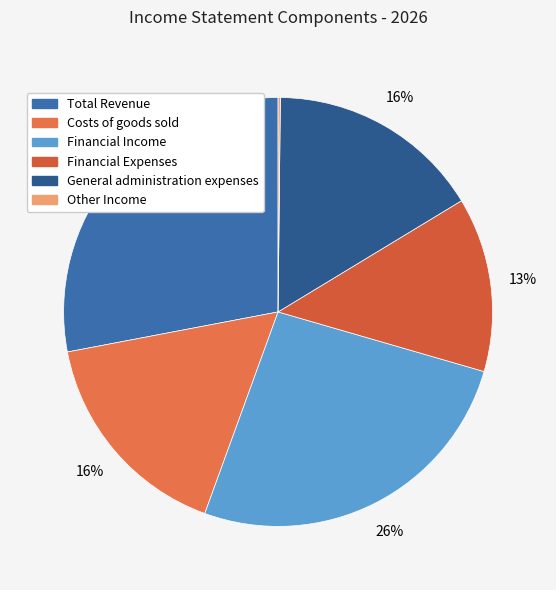

Which slice is the smallest?

Other Income